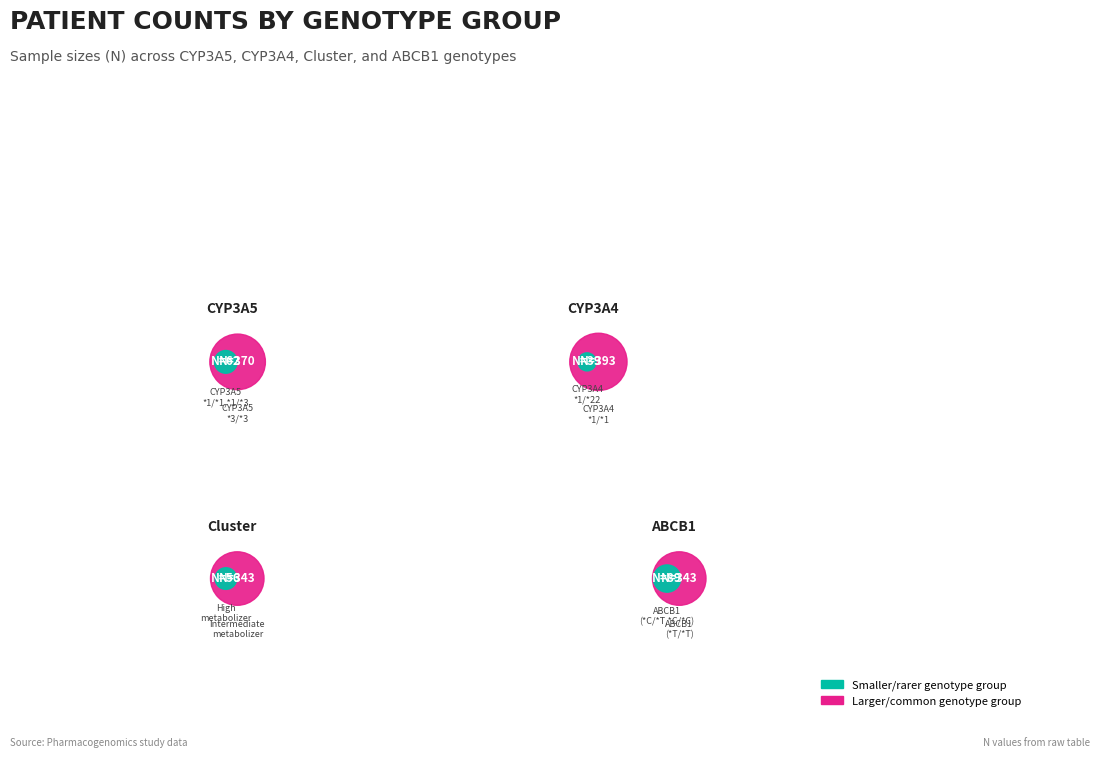

Is there any slice that represents more than half of the pie?

No